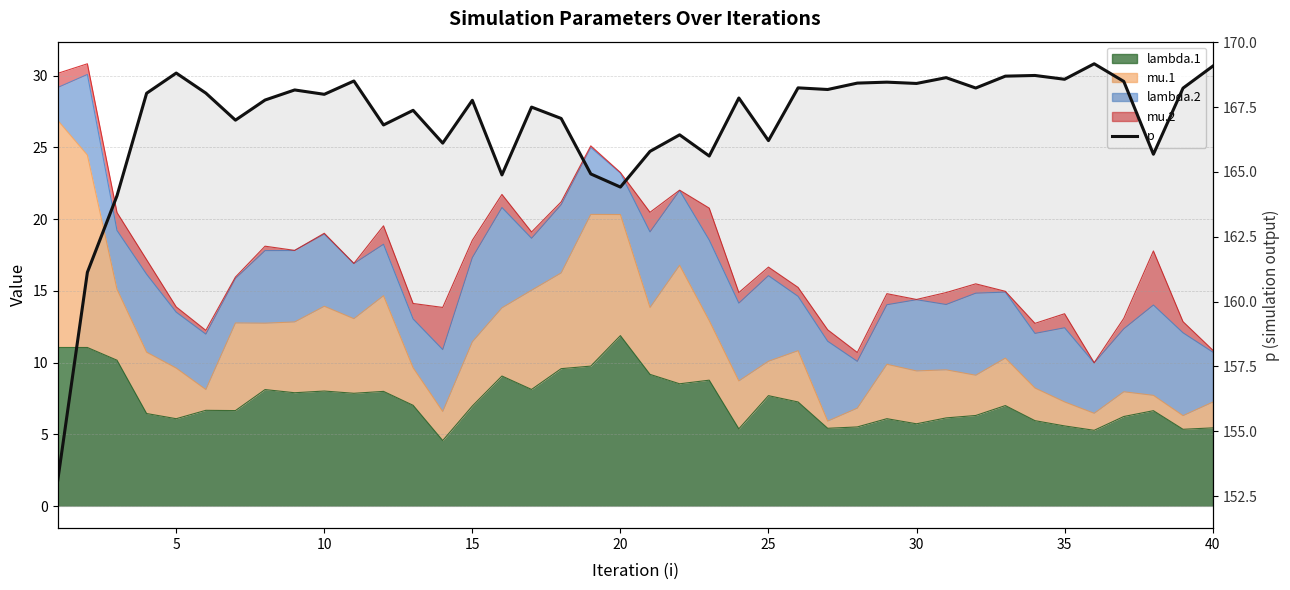

True or false: there are more than 0 points higher than both neighbors.

True